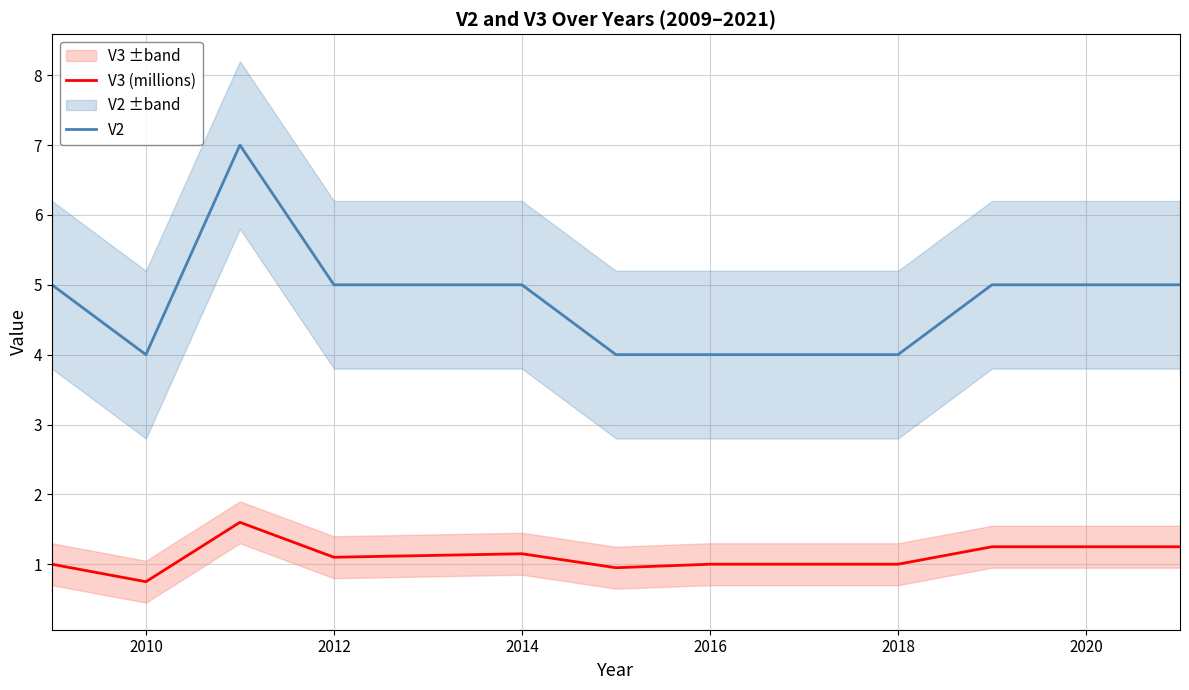

True or false: V3 (millions) and V2 intersect in this chart.

False